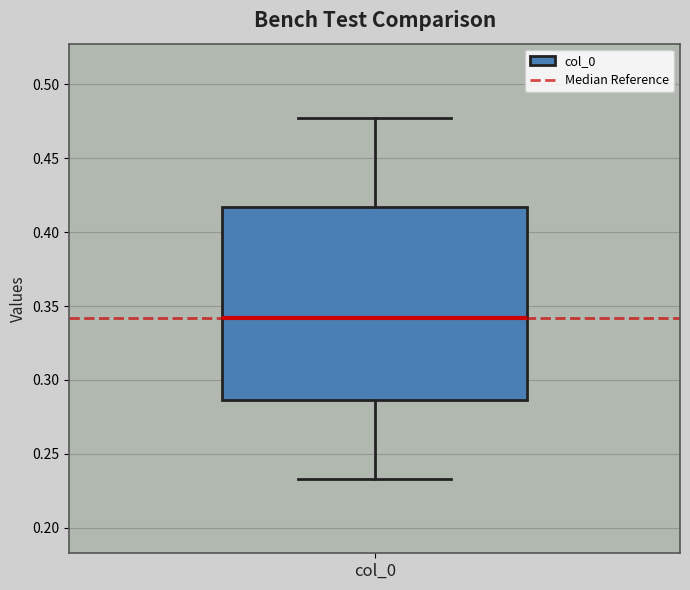

Read this box plot against the y-axis: the position of the median line, the range covered by the box, and the ends of both whiskers. The values are not printed on the chart, so give them approximately, as read against the axis.

median 0.340, box 0.285 to 0.415, whiskers 0.235 to 0.475